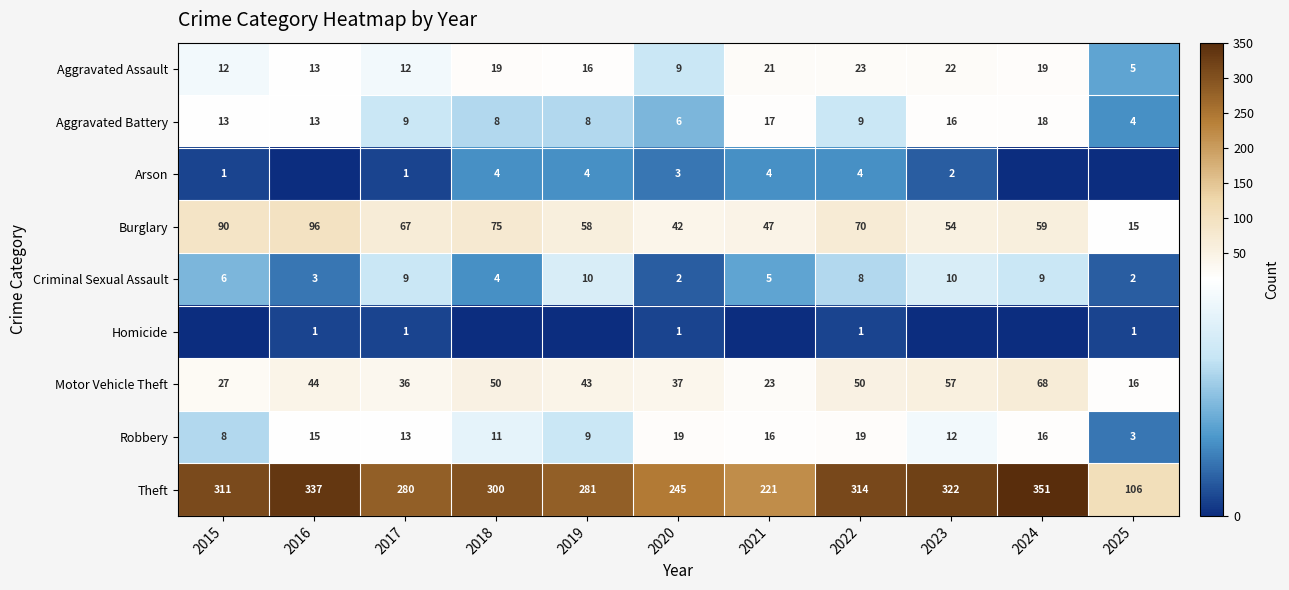

What is the spread (max minus min) of values at 2021?

221